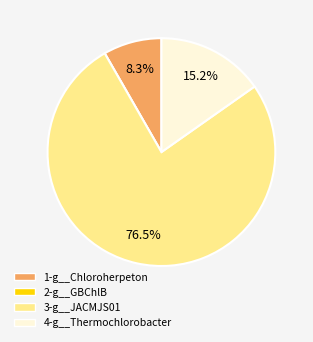

Which has a higher value, 3-g__JACMJS01 or 4-g__Thermochlorobacter?

3-g__JACMJS01